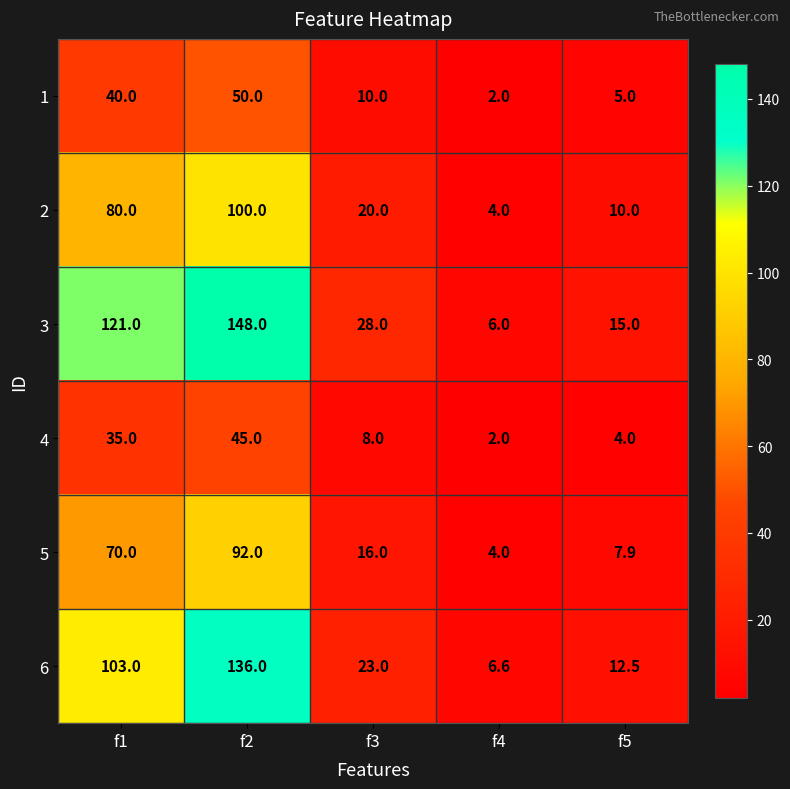

What is the total value across all series at f5?

54.4